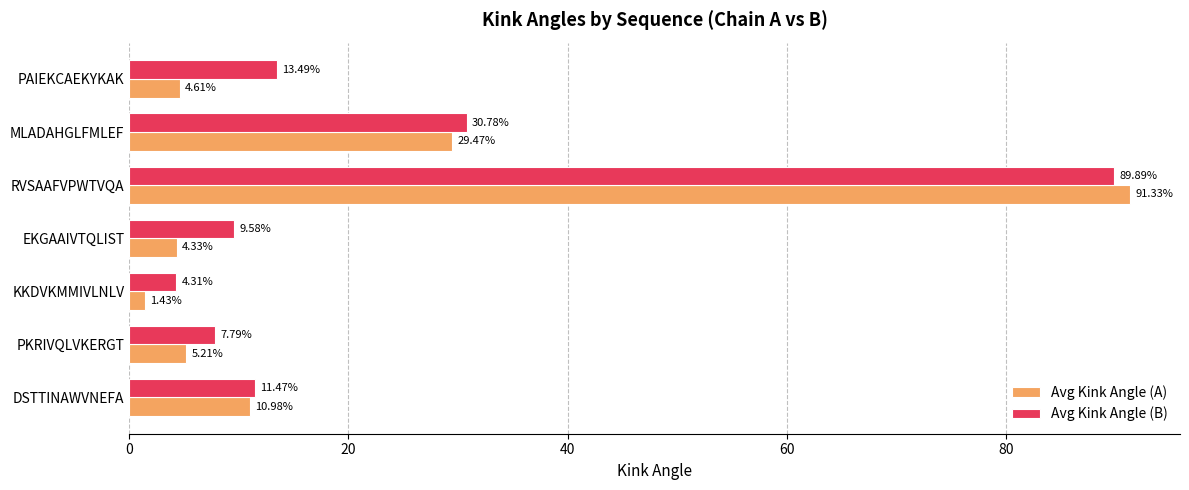

What is the sum of all Avg Kink Angle (A) values?

147.4